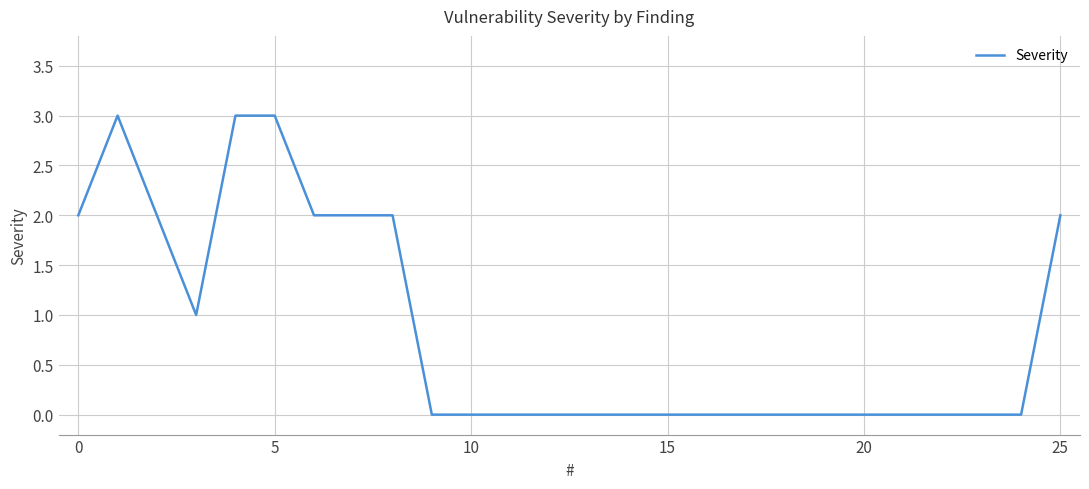

What is the difference between the maximum and minimum values?

3